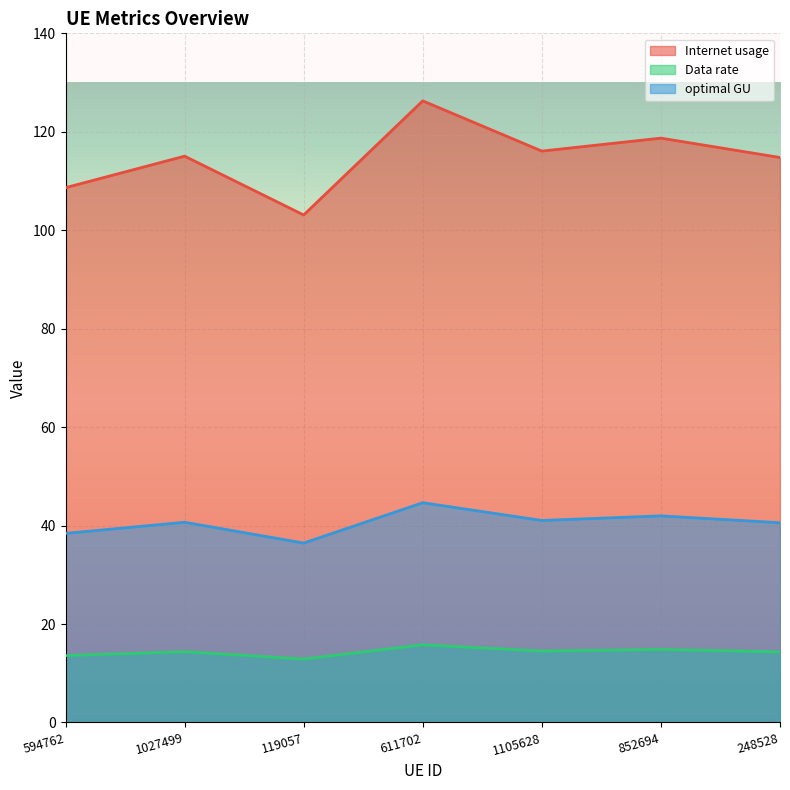

Where is the first local minimum for Internet usage?

119057